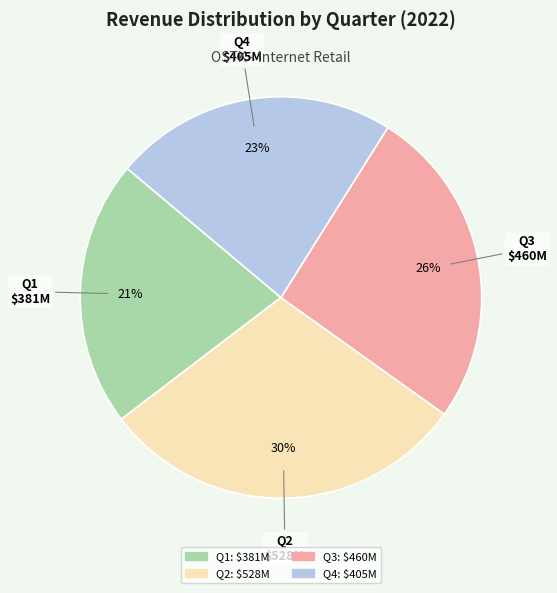

What is the ratio of the value at Q2 to the value at Q4?

1.3